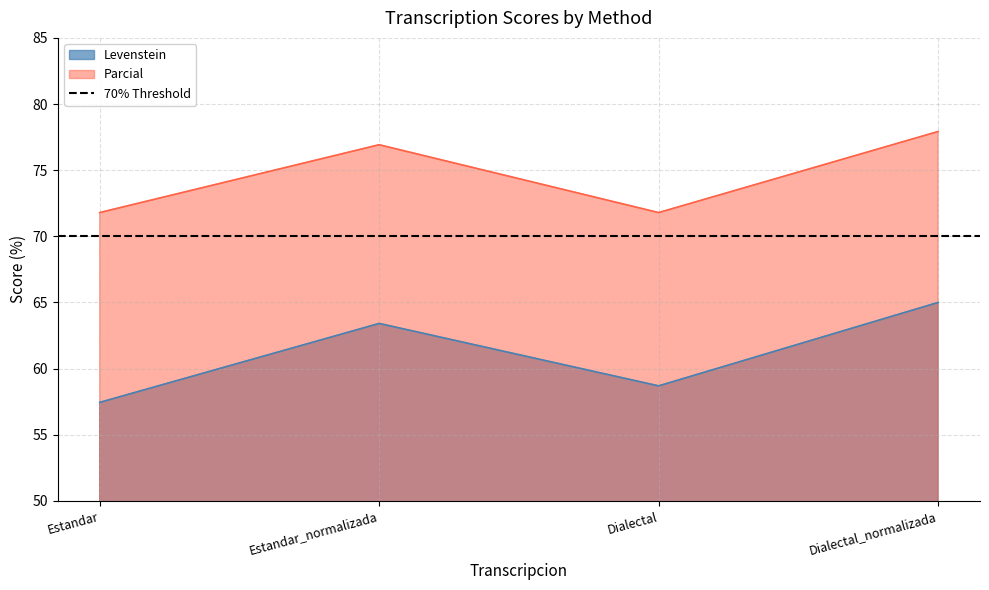

At which category does Levenstein reach its first local peak?

Estandar_normalizada